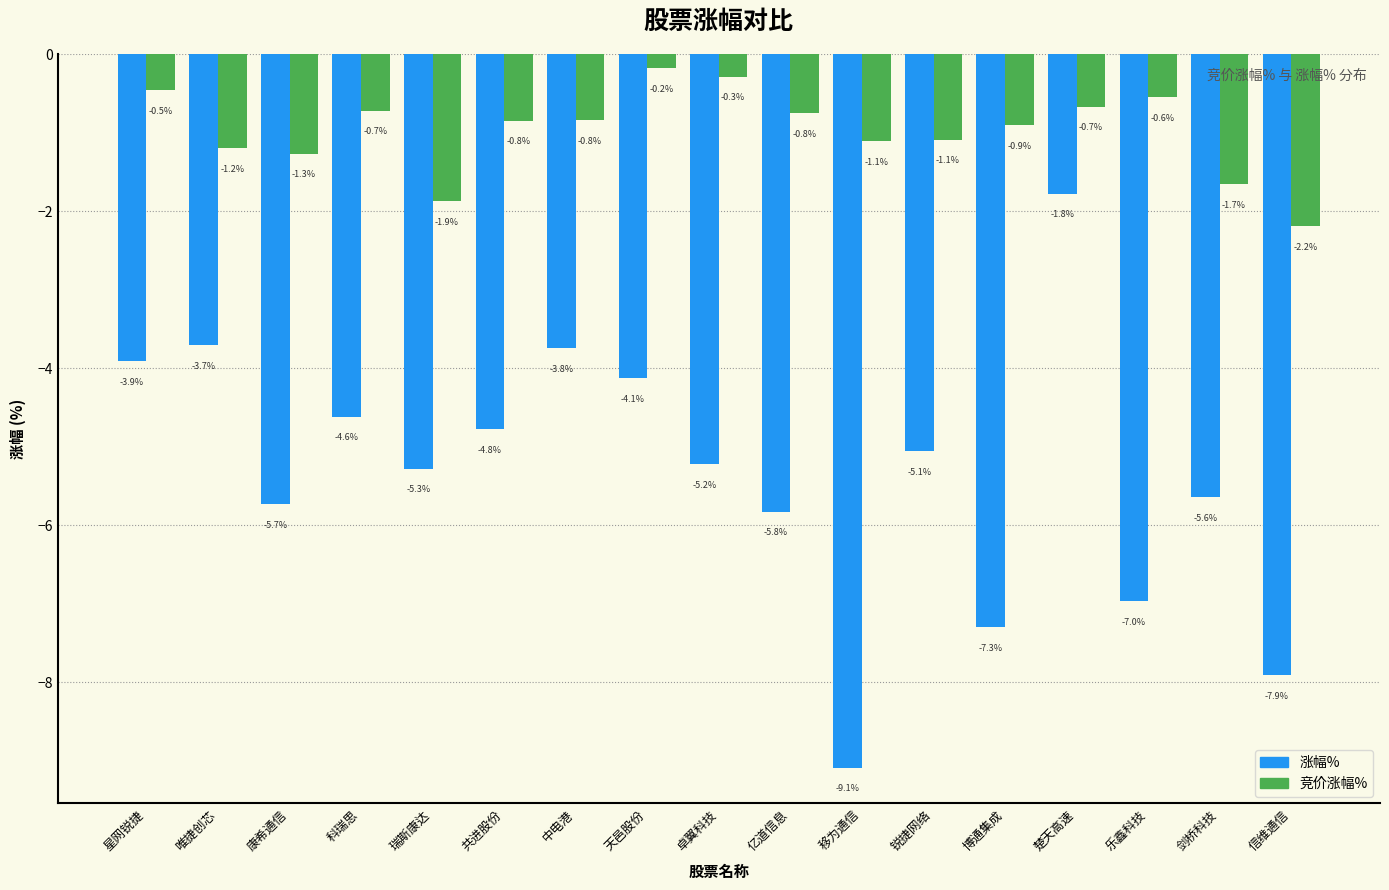

Which series has the widest spread of values?

涨幅%